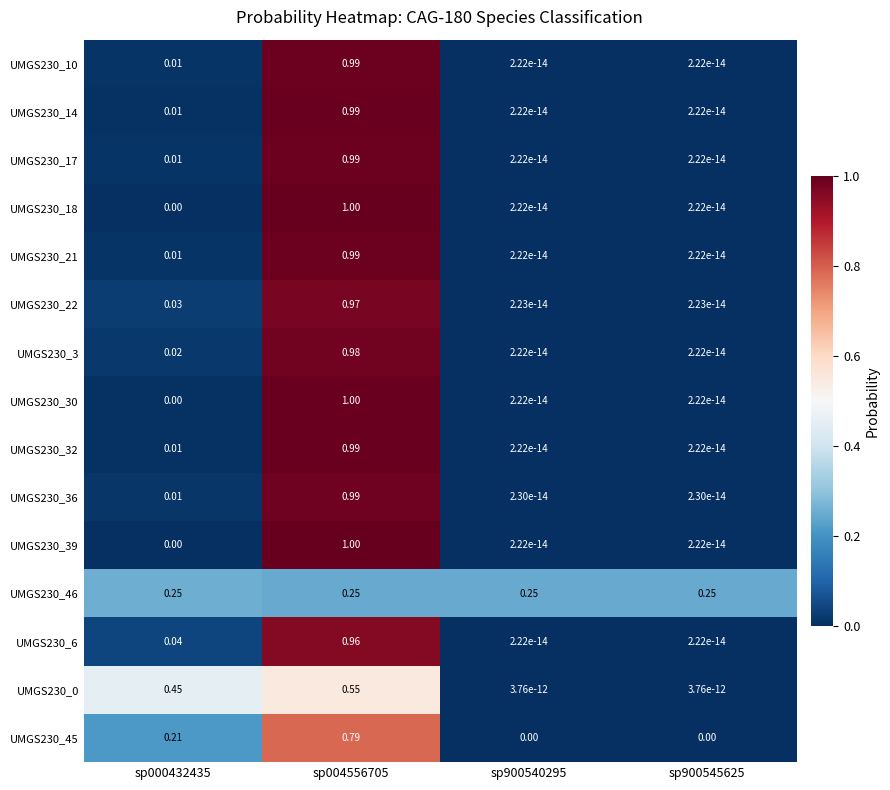

Is the value of UMGS230_30 at sp000432435 greater than the value of UMGS230_36 at sp004556705?

No